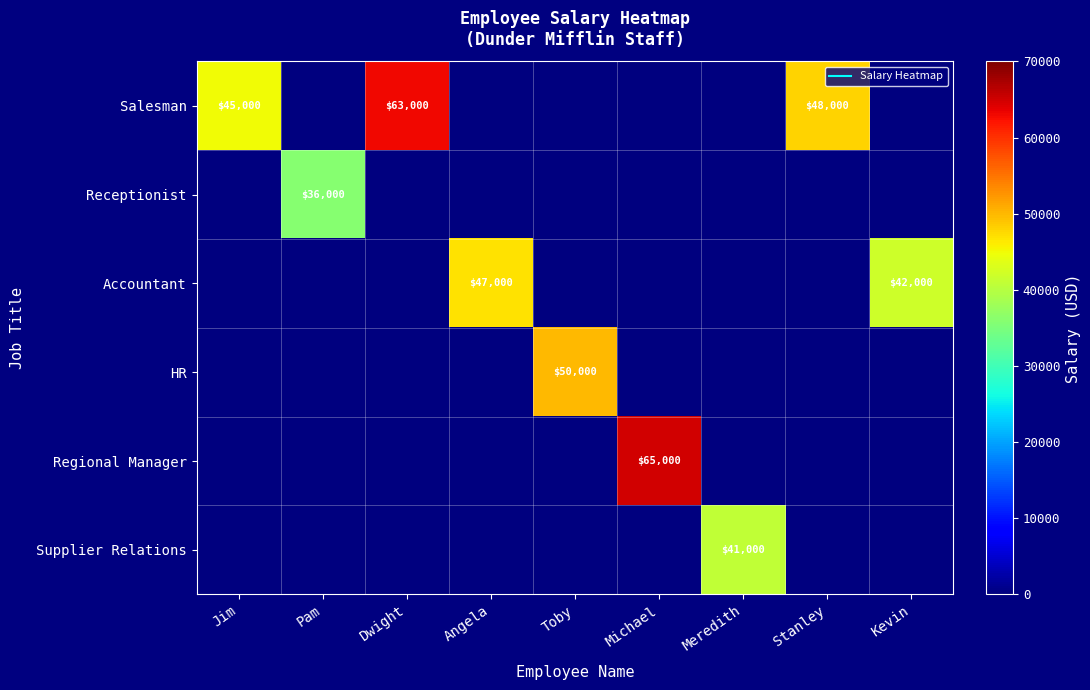

Which series has the widest spread of values?

Regional Manager